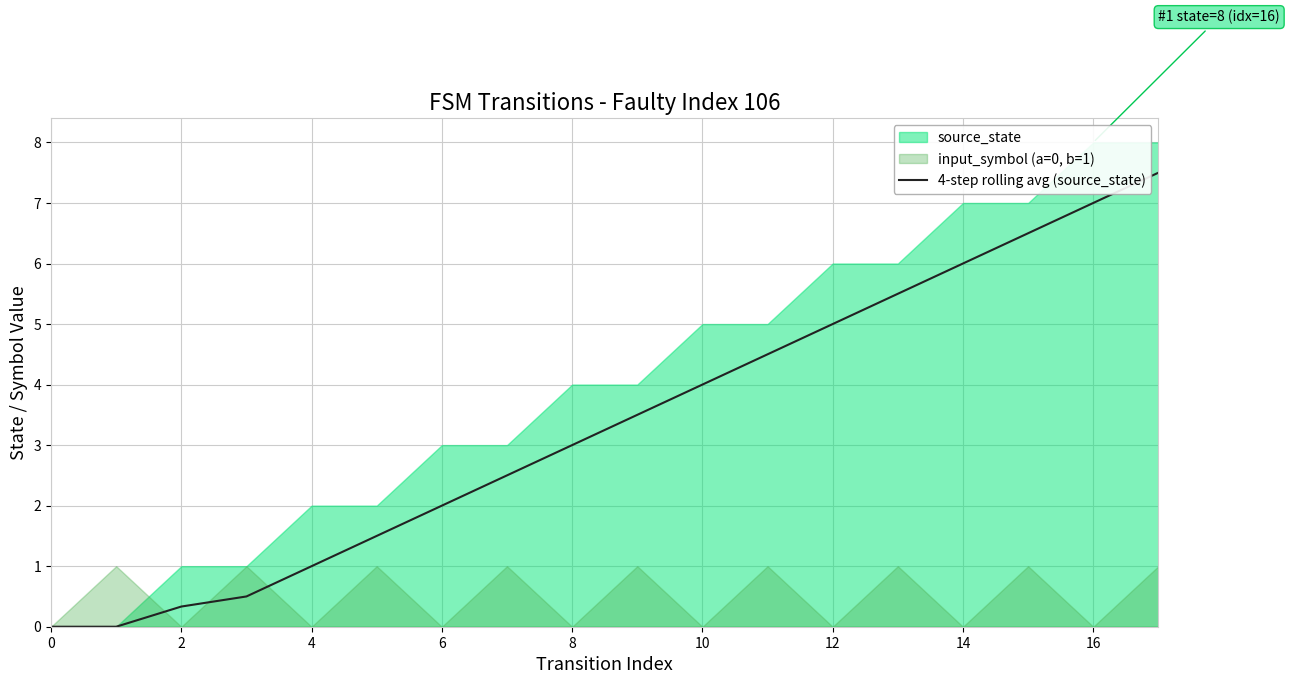

The 4-step rolling avg (source_state) series shows 0.4 at 4. True or false?

False